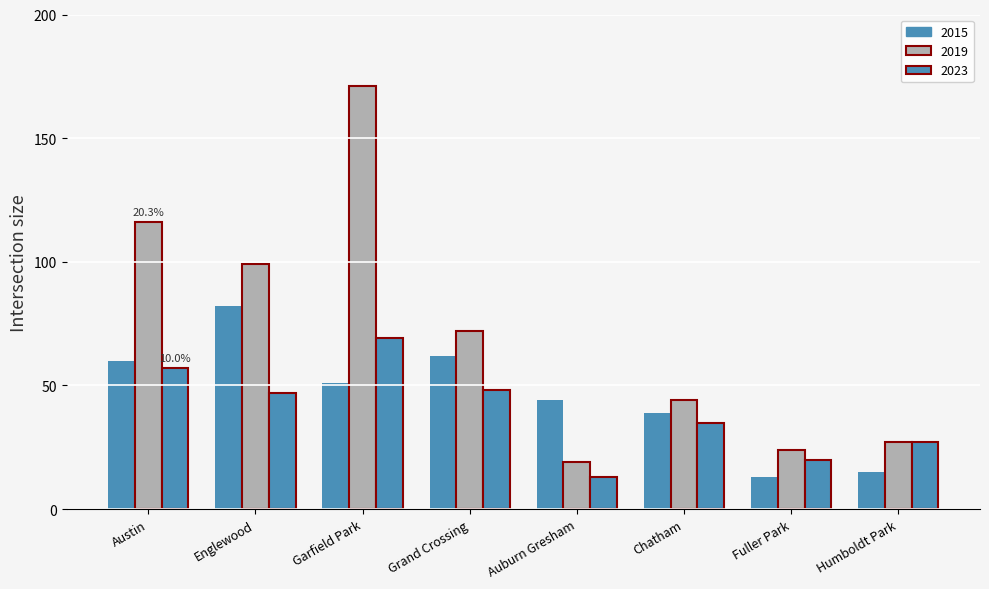

How many bars are there in each group?

3